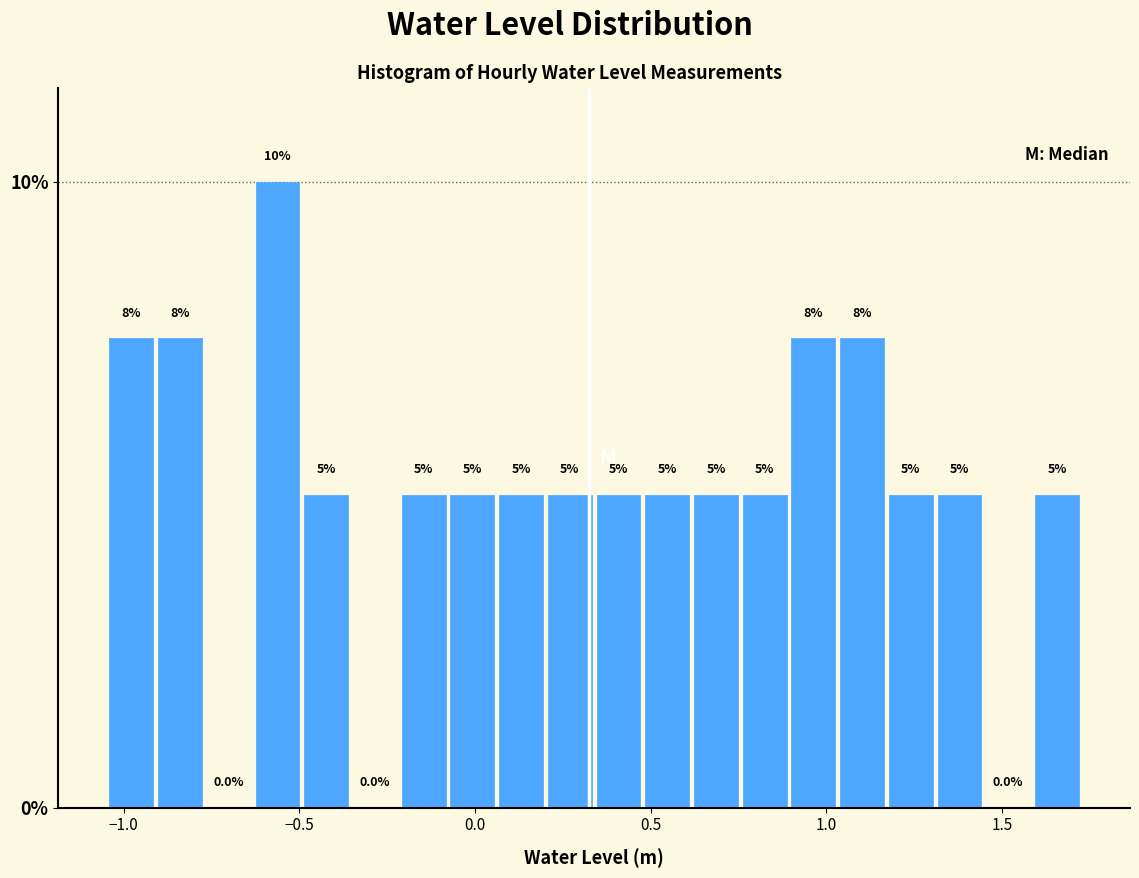

Around what value on the x-axis is the tallest bar? Give the approximate position of its centre, as read against the axis.

-0.55